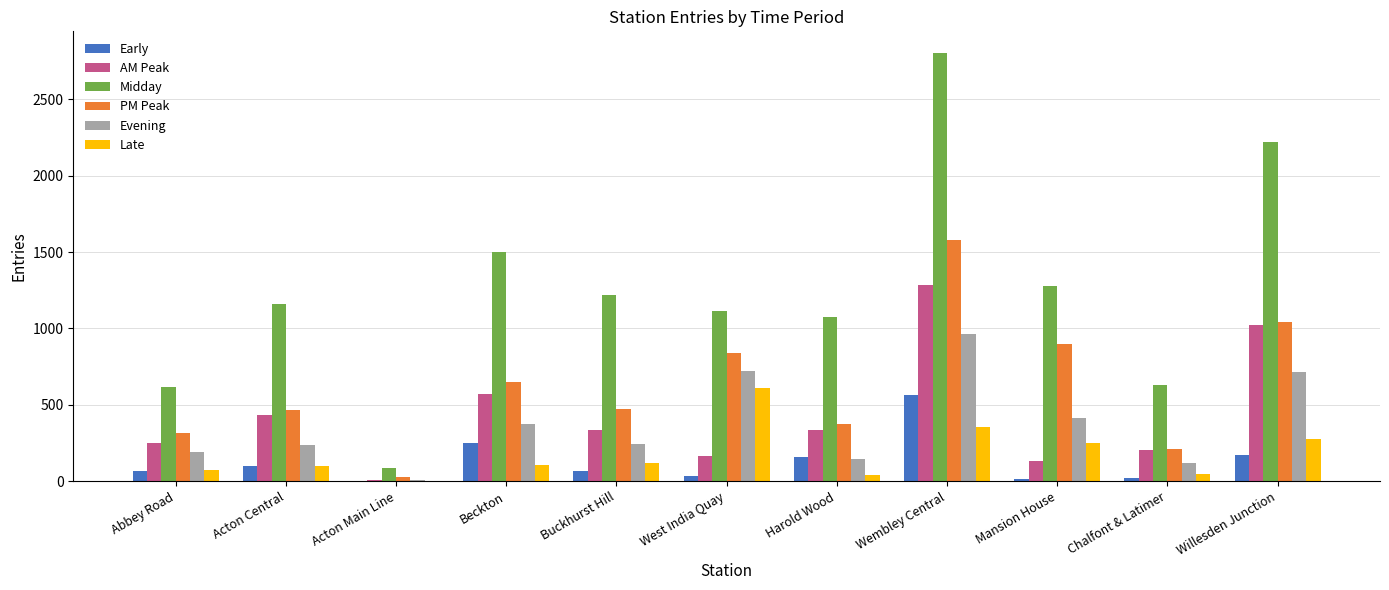

How many series are shown in this chart?

6